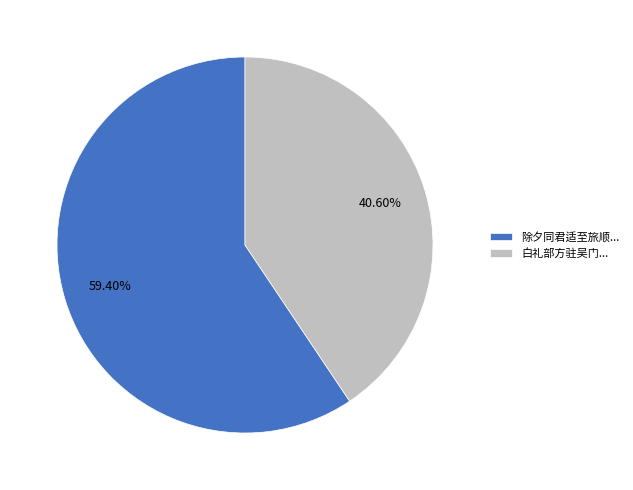

What is the largest slice in the pie chart?

除夕同君适至旅顺...